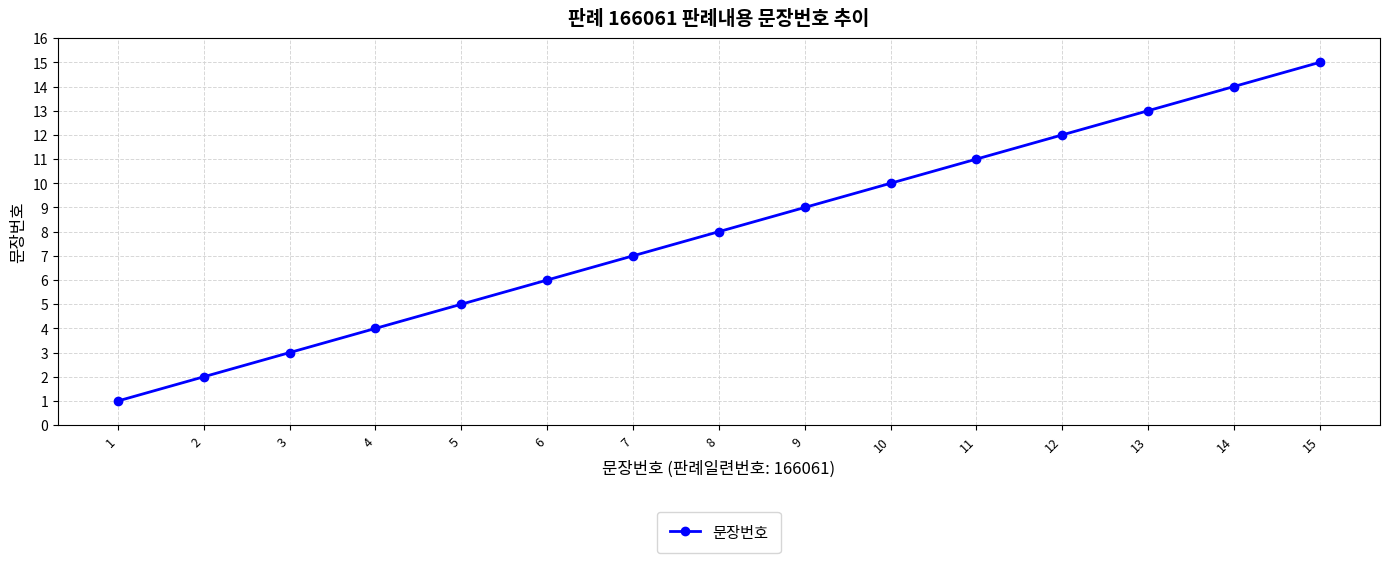

How many categories are shown in the chart?

15